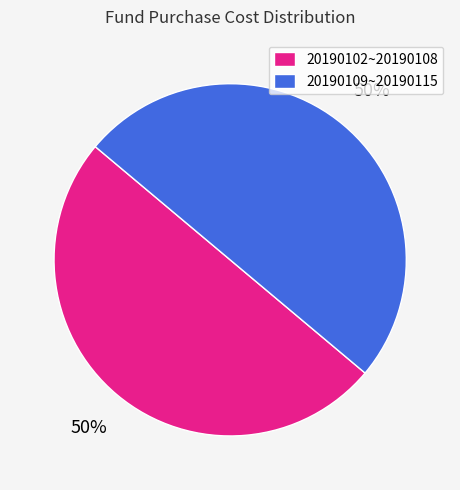

To the nearest percent, what is the average slice percentage?

50%